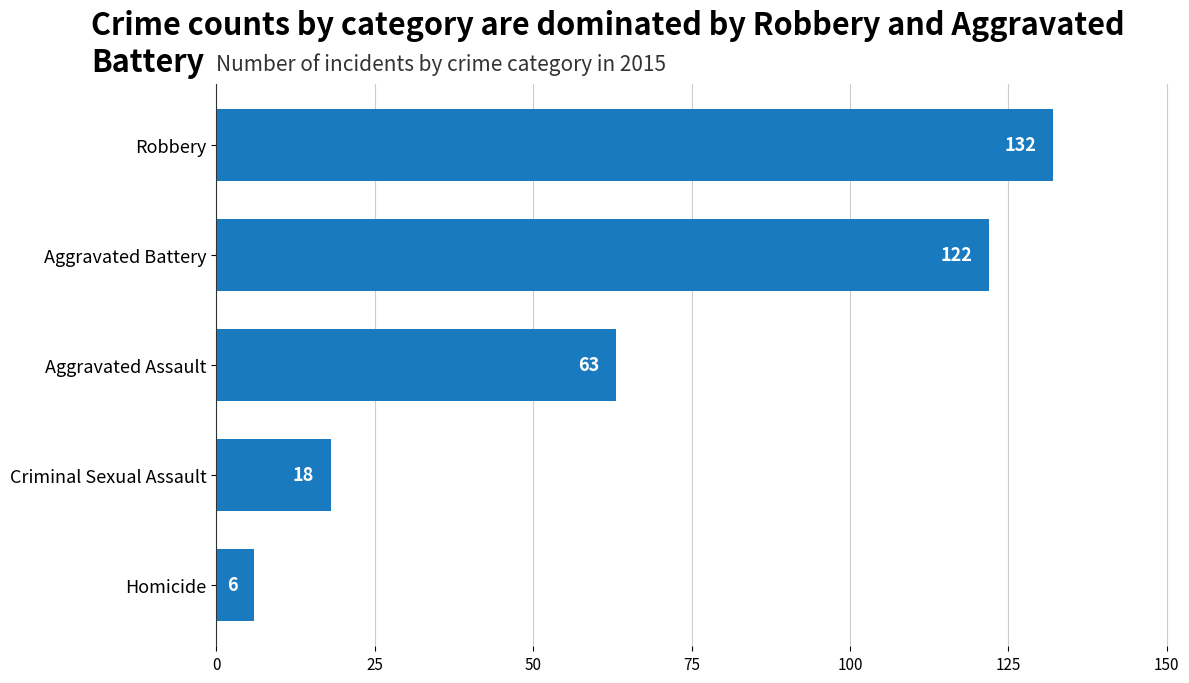

What is the sum of all values?

341